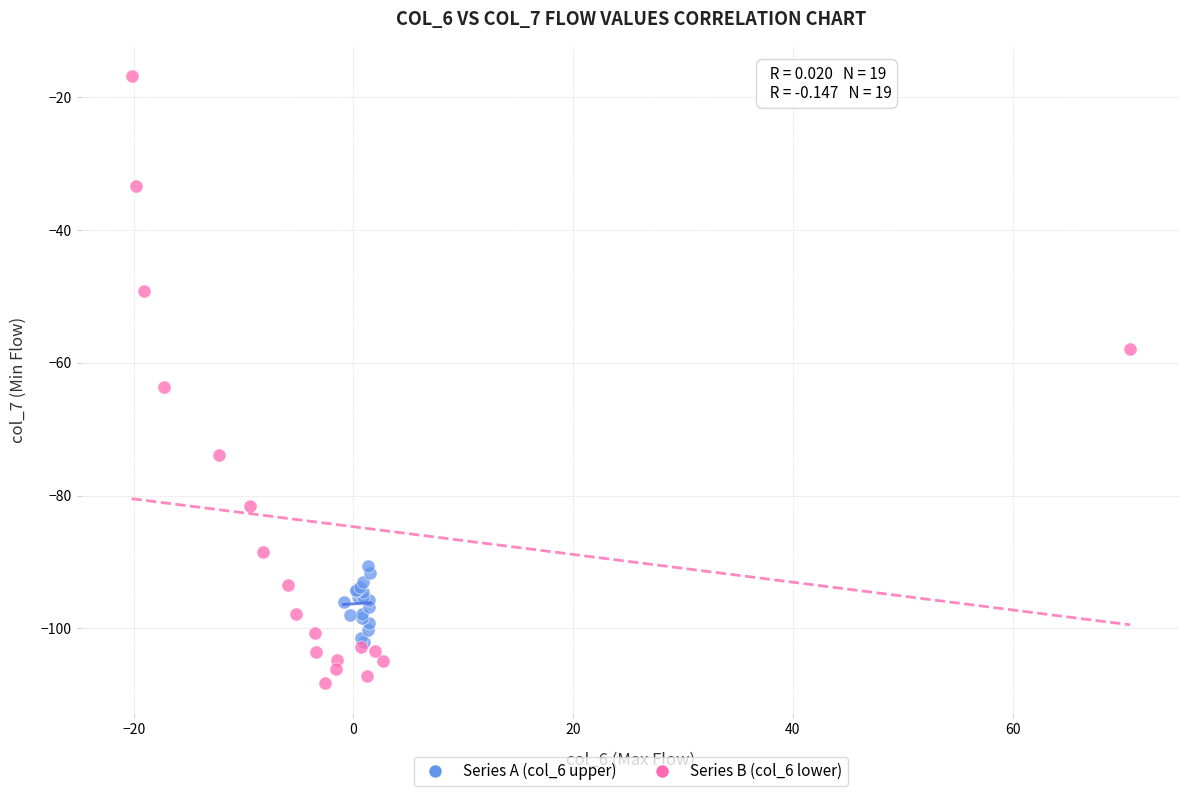

Which series has the largest Y range (max minus min)?

Series B (col_6 lower)